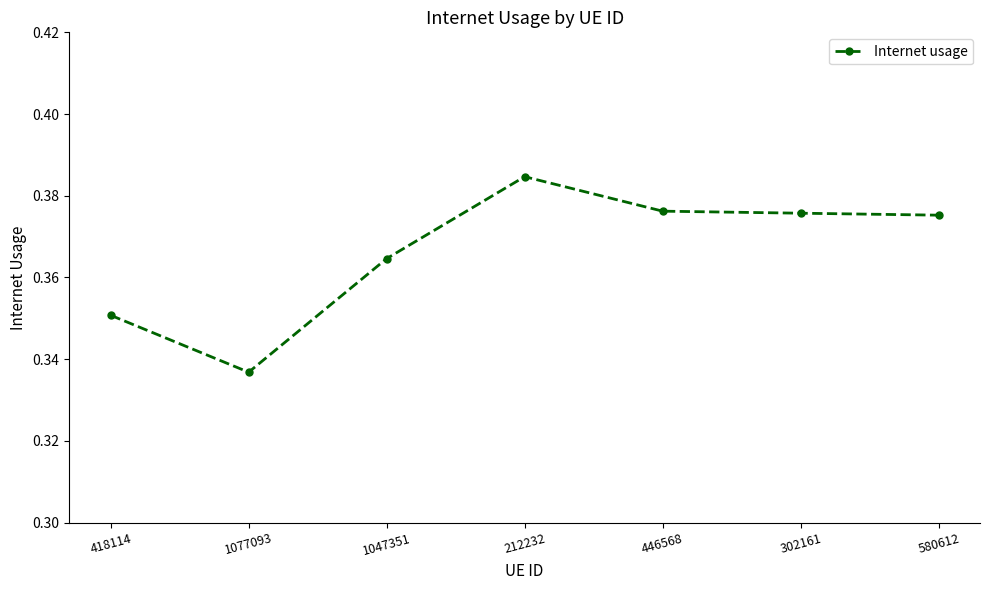

True or false: the data shows 0.1 at 1077093.

False